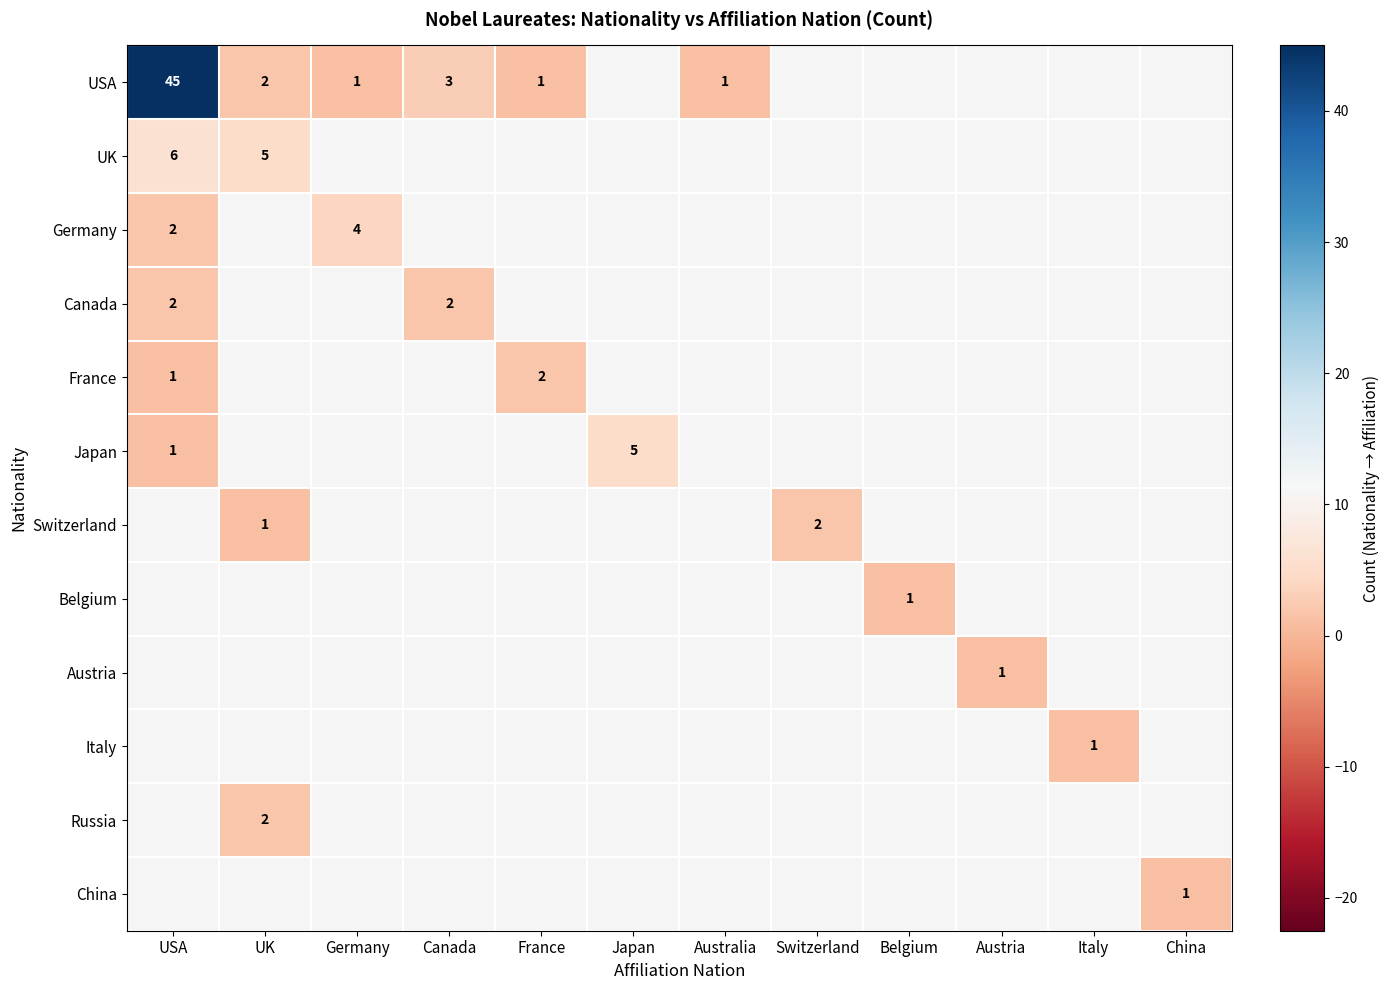

Count the number of categories in the chart.

12